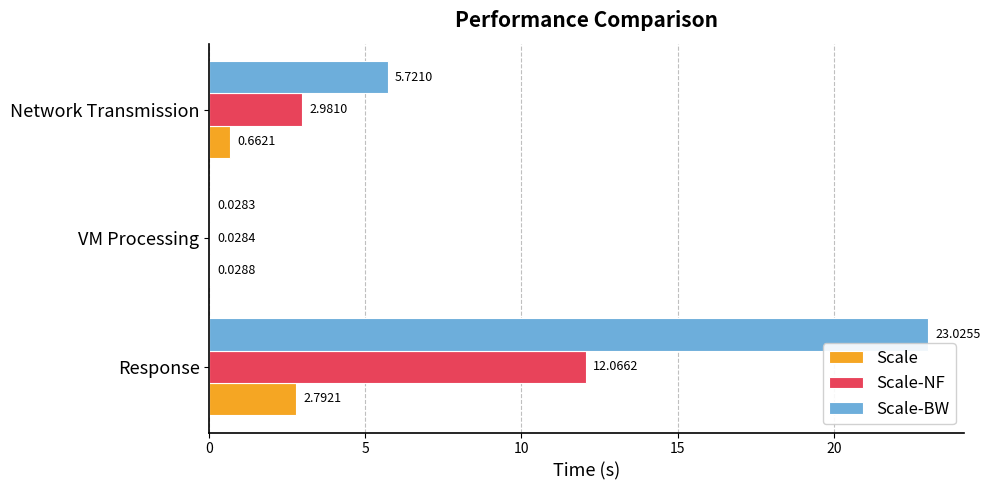

What is the total value across all series at Response?

37.9